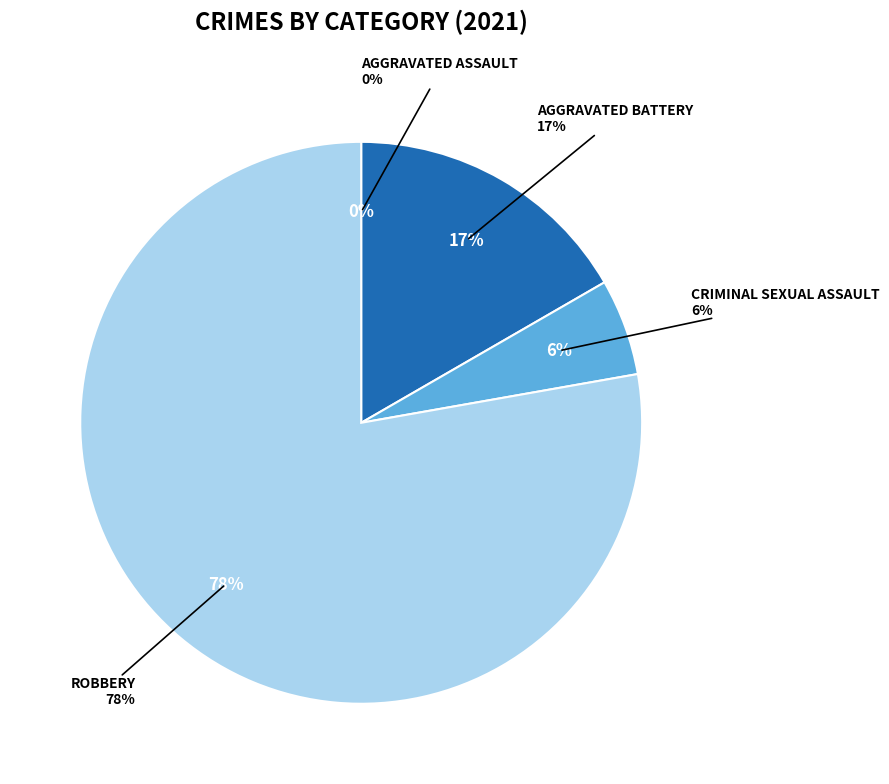

True or false: Robbery accounts for 26% of the total.

False